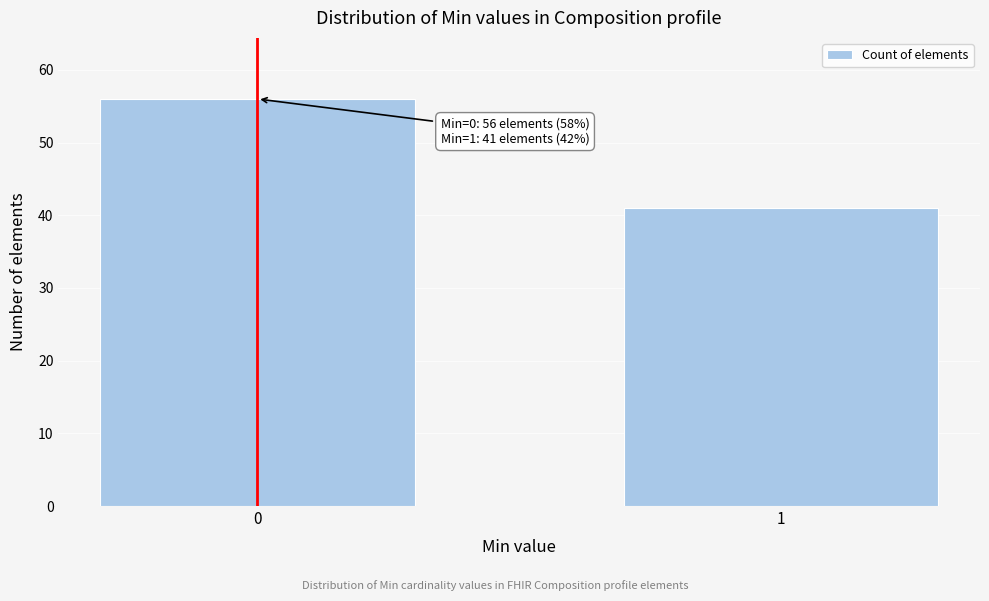

Reading left to right, transcribe all the data shown in this chart.

56	41